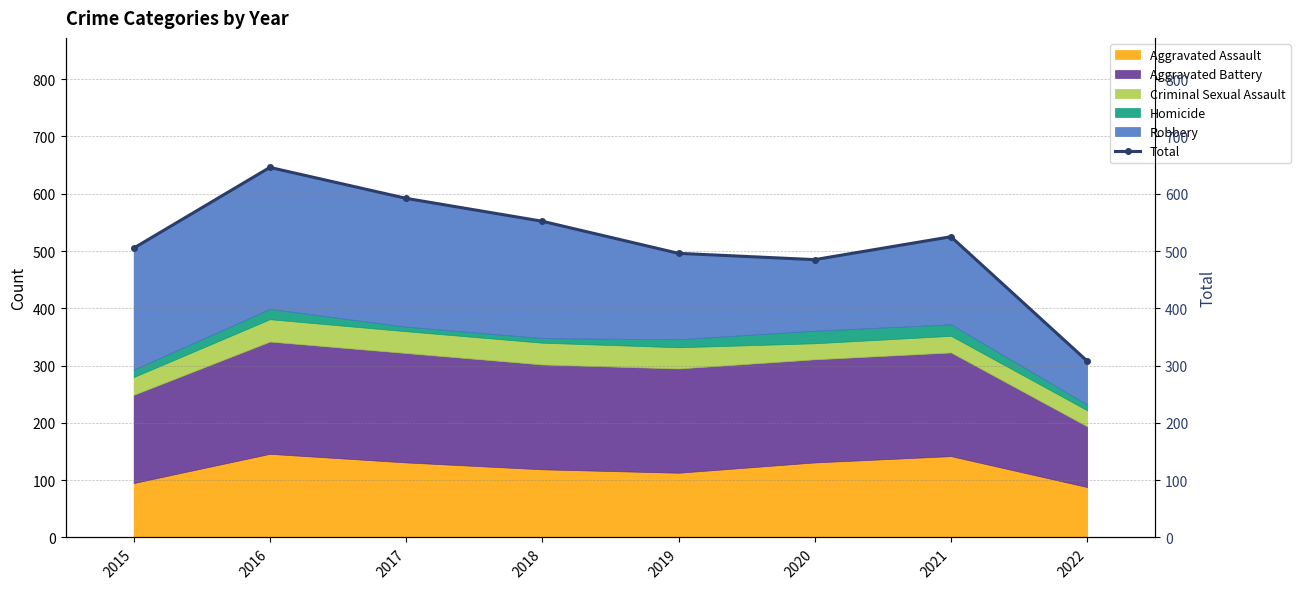

Reading left to right, list all the values displayed in this chart.

505	646	592	552	496	485	525	308